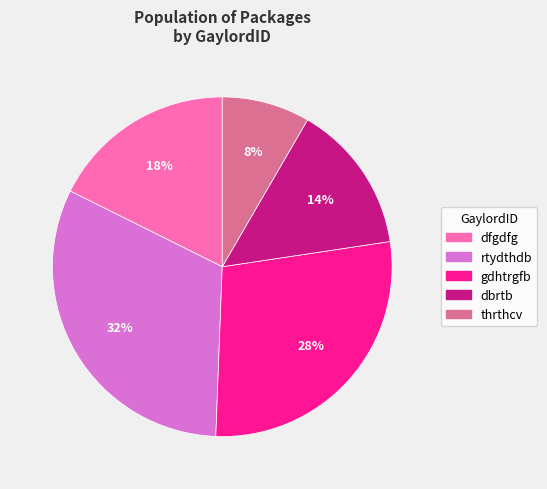

Does any single category account for the majority?

No